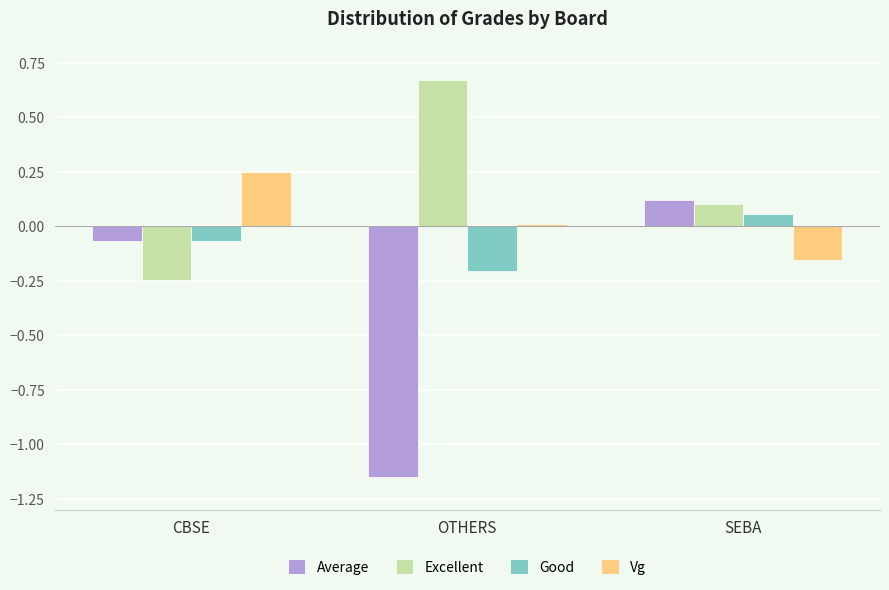

What is the difference between the maximum and minimum values in the Excellent series?

0.9